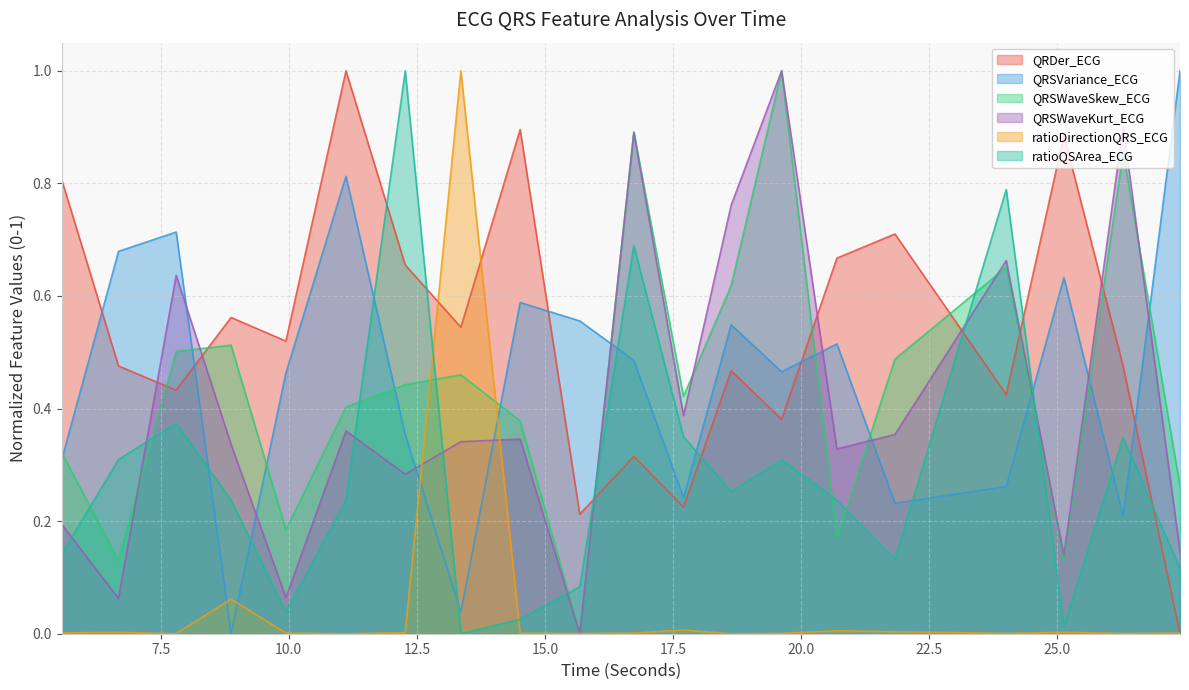

What is the value of the QRSWaveKurt_ECG point at the 13th from the left?

0.8